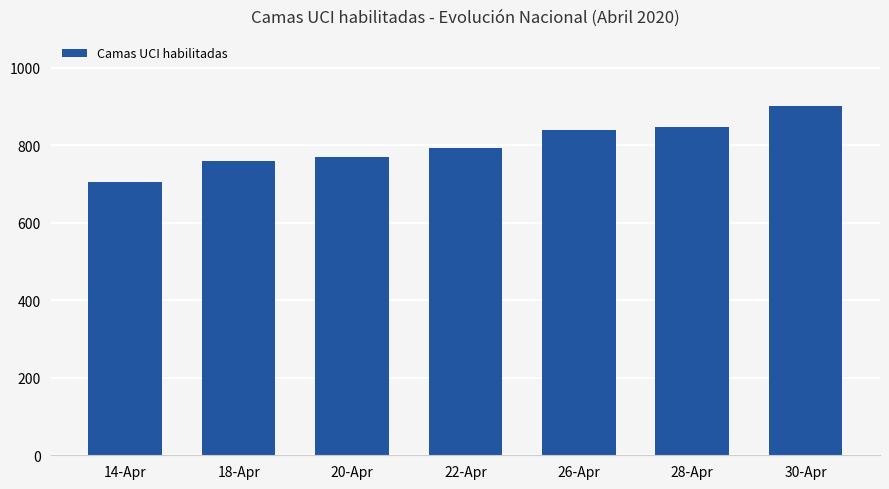

What is the average value?

802